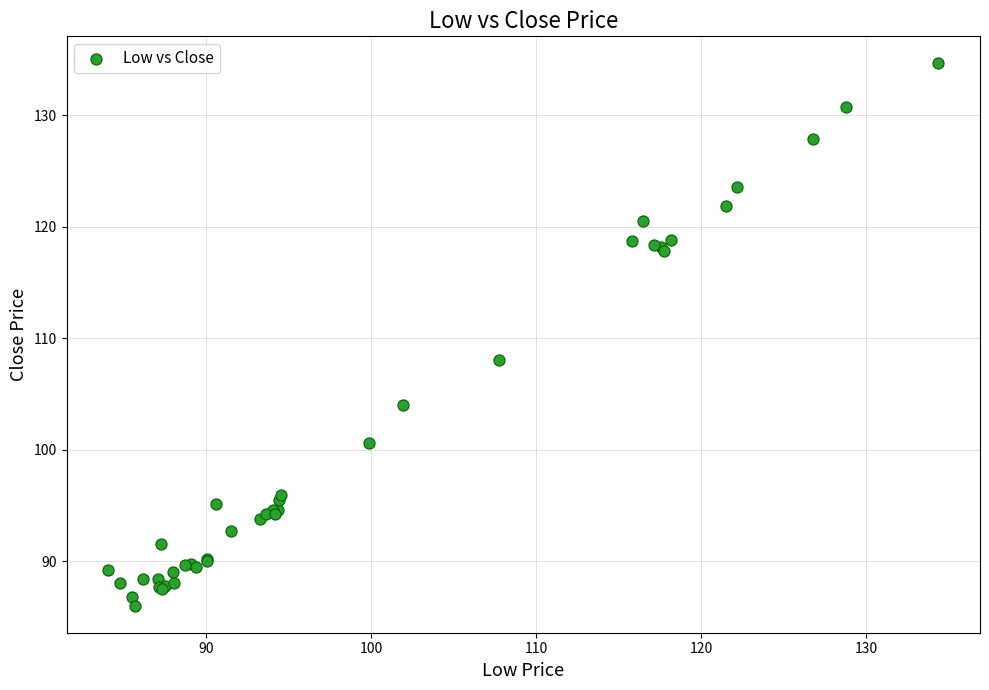

What Y value in the scatter plot is closest to 110?

108.0